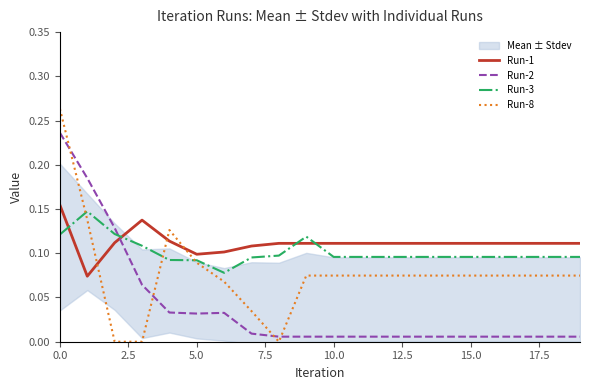

Reading left to right, what are all the values shown in this chart?

Run-1: 0.2	0.1	0.1	0.1	0.1	0.1	0.1	0.1	0.1	0.1	0.1	0.1	0.1	0.1	0.1	0.1	0.1	0.1	0.1	0.1
Run-2: 0.2	0.2	0.1	0.1	0.0	0.0	0.0	0.0	0.0	0.0	0.0	0.0	0.0	0.0	0.0	0.0	0.0	0.0	0.0	0.0
Run-3: 0.1	0.1	0.1	0.1	0.1	0.1	0.1	0.1	0.1	0.1	0.1	0.1	0.1	0.1	0.1	0.1	0.1	0.1	0.1	0.1
Run-8: 0.3	0.1	0.0	0.0	0.1	0.1	0.1	0.0	0.0	0.1	0.1	0.1	0.1	0.1	0.1	0.1	0.1	0.1	0.1	0.1